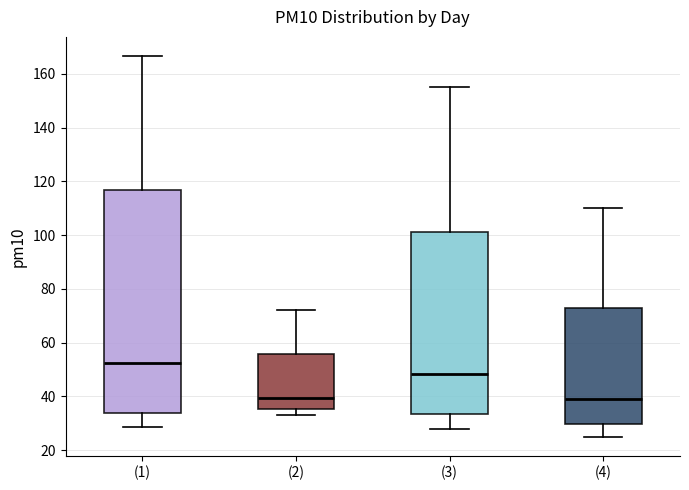

Where does the upper whisker of the box for (2) end on the y-axis? The values are not printed on the chart, so give them approximately, as read against the axis.

72